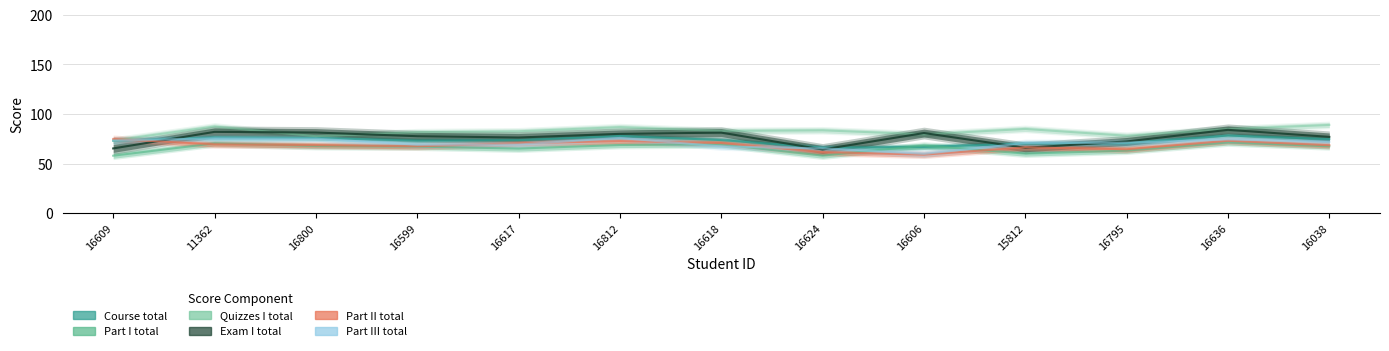

Reading left to right, extract all data points from this chart.

Course total: 73.1	76.4	75.8	73.2	73.6	77.8	73.7	66.0	66.8	70.1	70.6	78.3	74.7
Part I total: 57.9	70.4	67.7	67.1	65.1	68.7	69.4	58.0	68.2	60.1	63.1	71.3	67.4
Quizzes I total: 73.2	87.4	77.6	81.7	82.6	86.8	82.9	83.6	79.5	85.0	78.1	84.8	89.0
Exam I total: 65.3	82.0	81.3	77.6	76.3	80.0	81.2	64.2	80.8	65.9	72.3	84.0	76.9
Part II total: 74.8	69.4	68.6	67.4	70.4	72.7	70.7	61.6	59.0	66.4	64.4	73.0	68.5
Part III total: 73.3	75.5	75.1	69.0	69.2	75.9	67.3	65.3	59.8	70.7	71.0	74.3	71.9